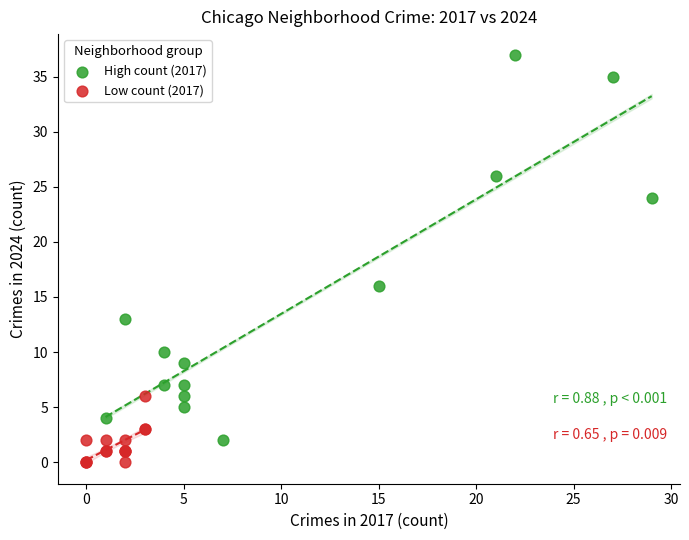

Which series contains the lowest Y value?

Low count (2017)